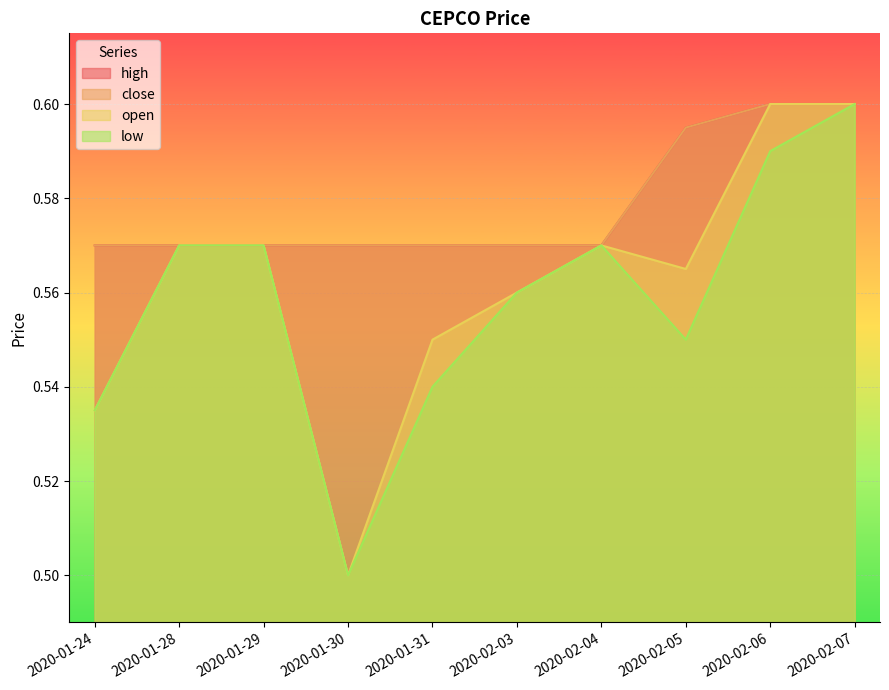

How many interior local valleys does the low series have?

2